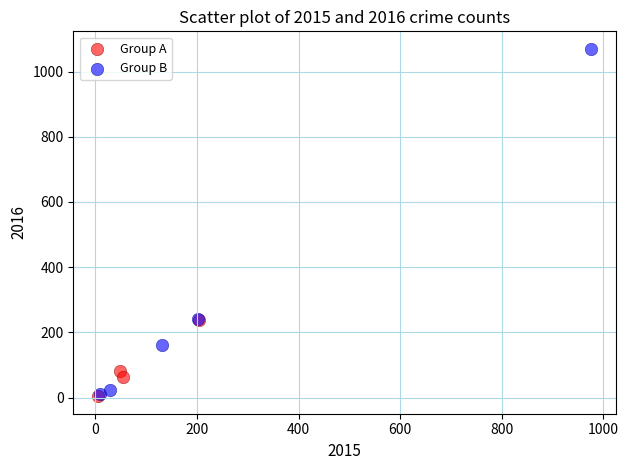

Which series has the widest spread of Y values?

Group B